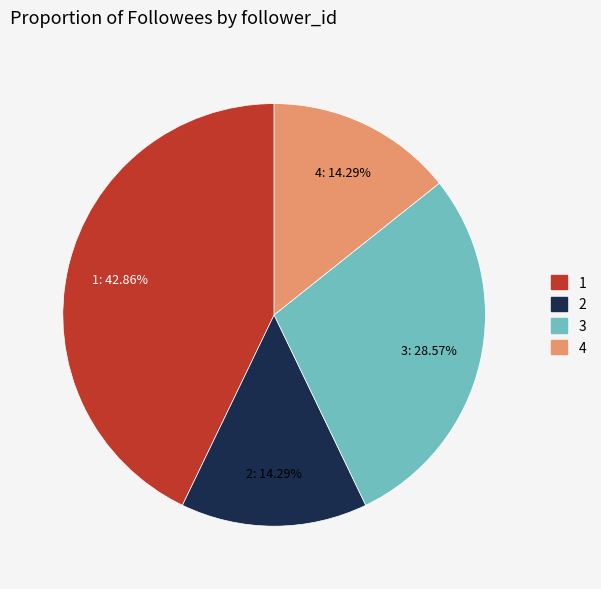

True or false: 3 accounts for 34% of the total.

False